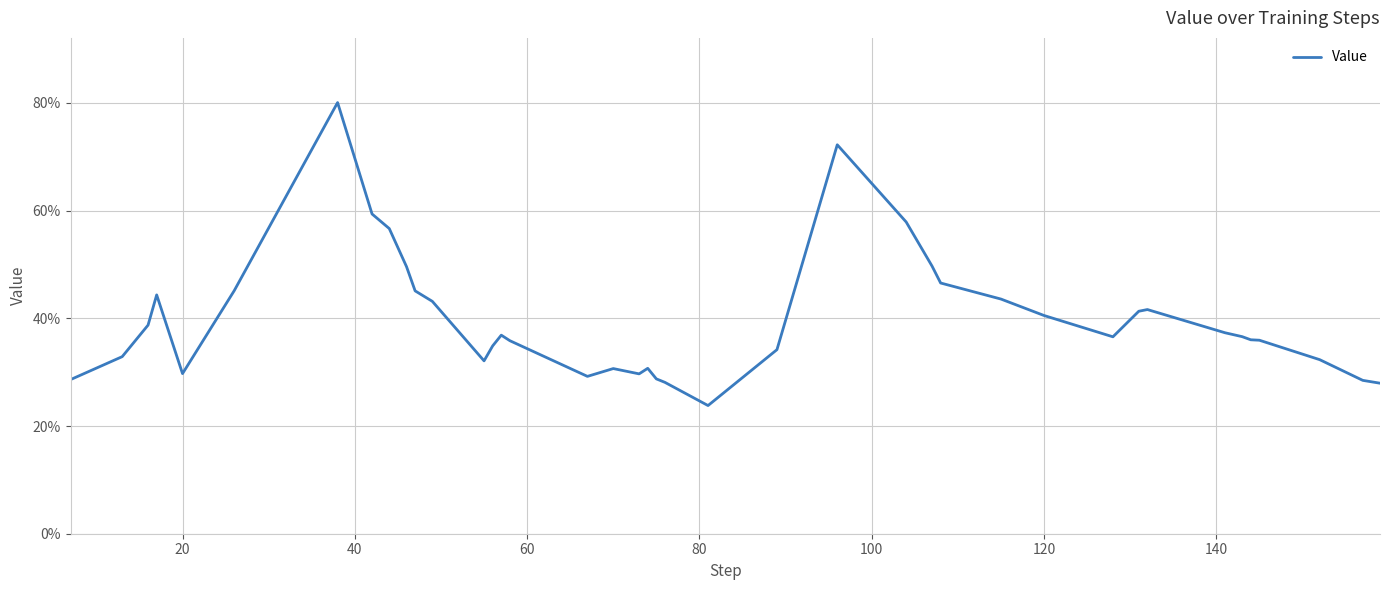

How many points are lower than both their immediate neighbors (excluding endpoints)?

6